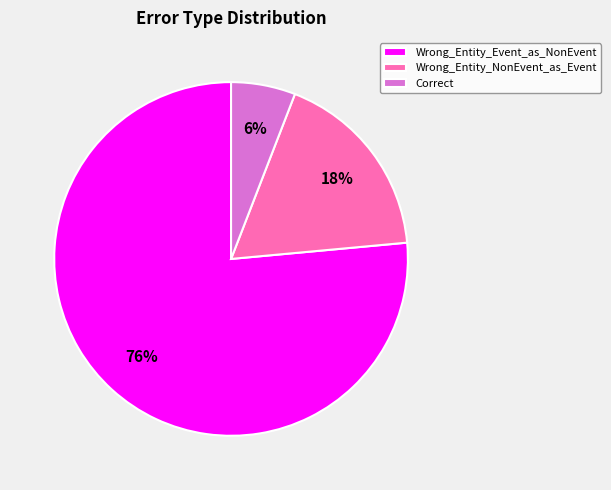

Which category has the smallest portion of the pie?

Correct